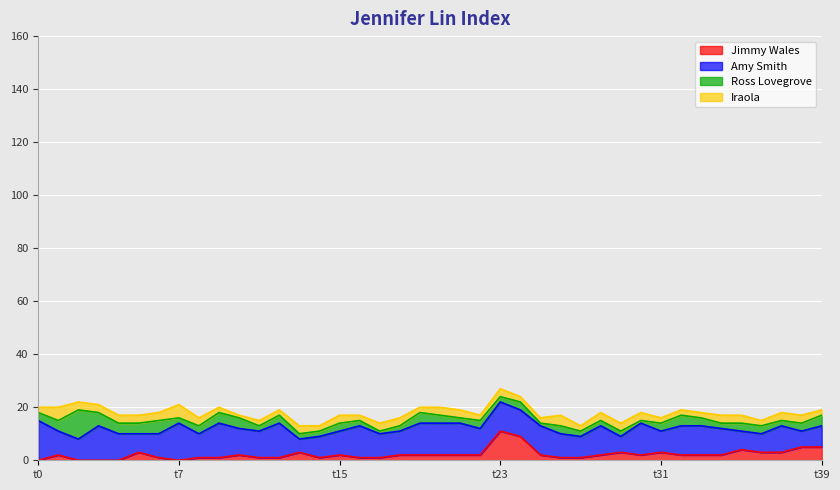

Is it true that Amy Smith equals 10 at 37?

True